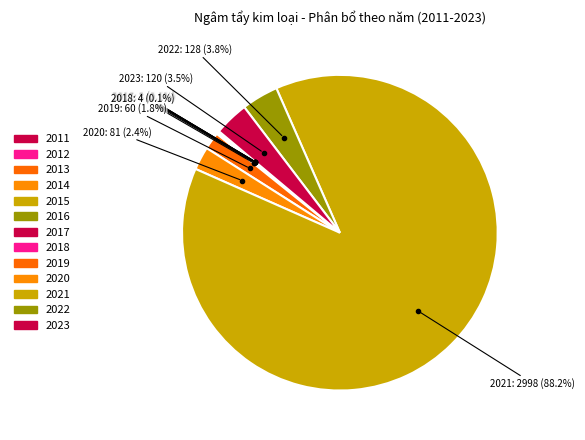

True or false: 2016 accounts for 1% of the total.

False